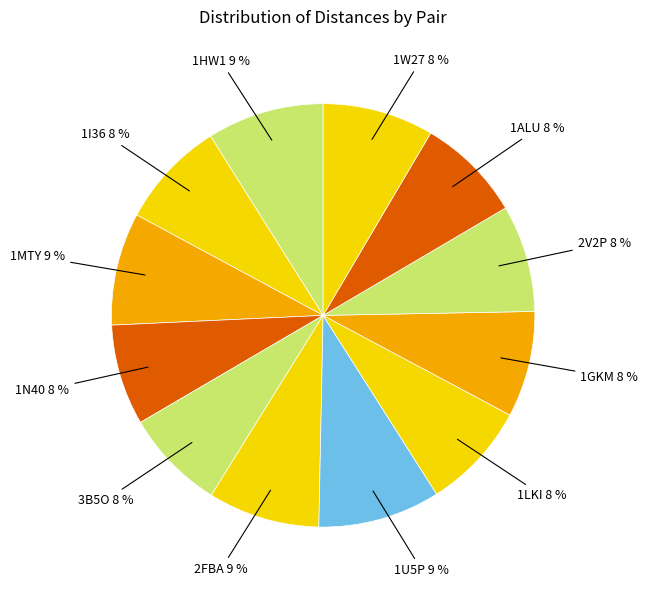

How many segments does this pie chart have?

12